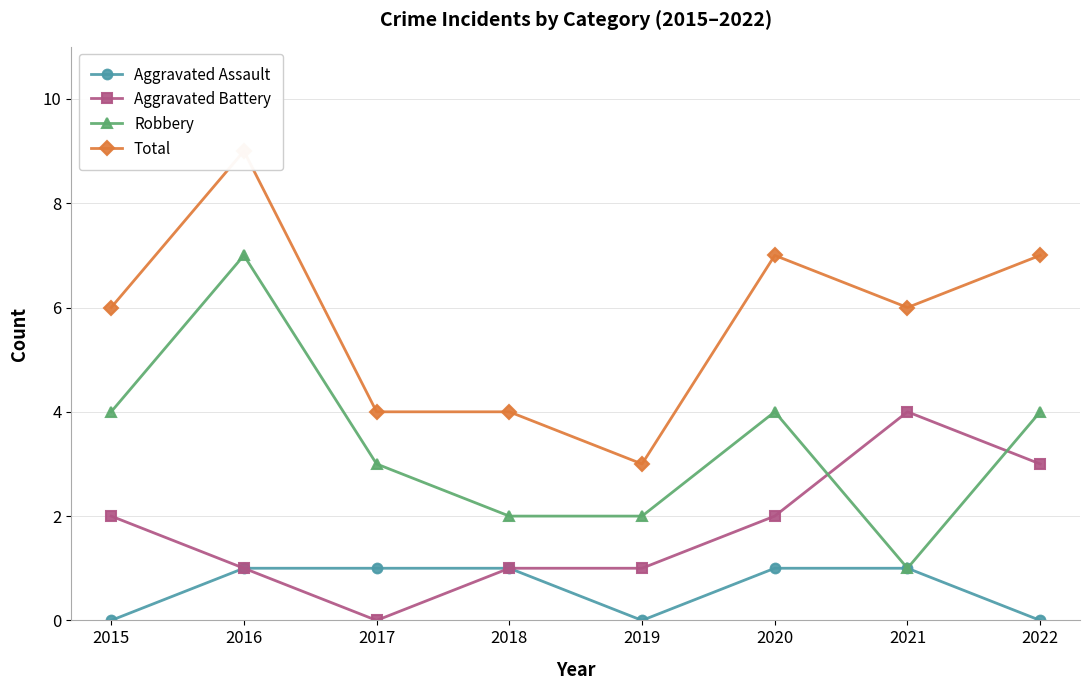

Is it true that Robbery equals 3 at 2018?

False